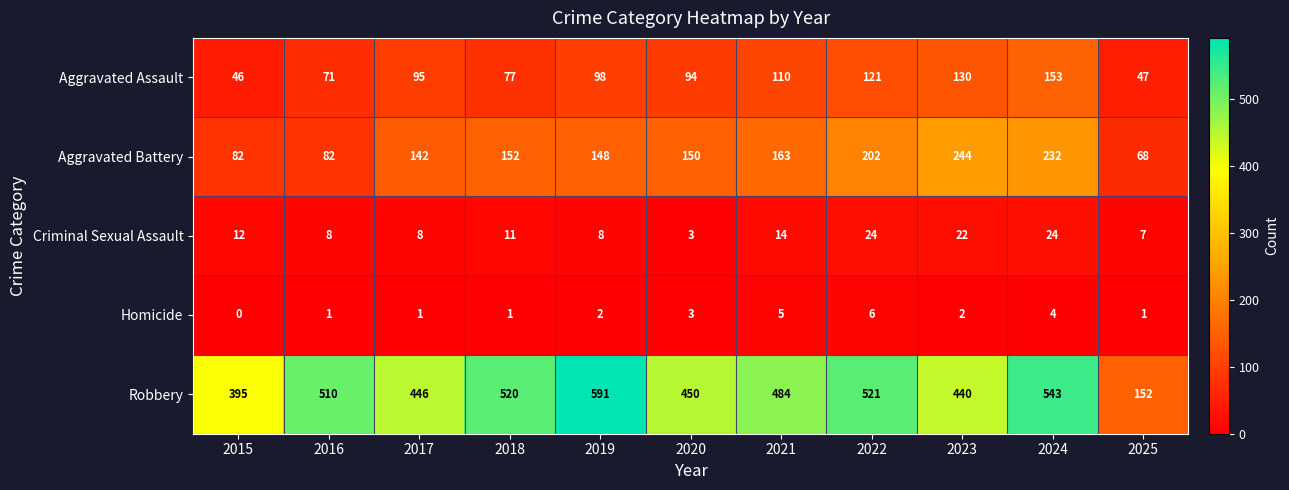

What is the sum of the Robbery values at 2019 and 2018?

1111